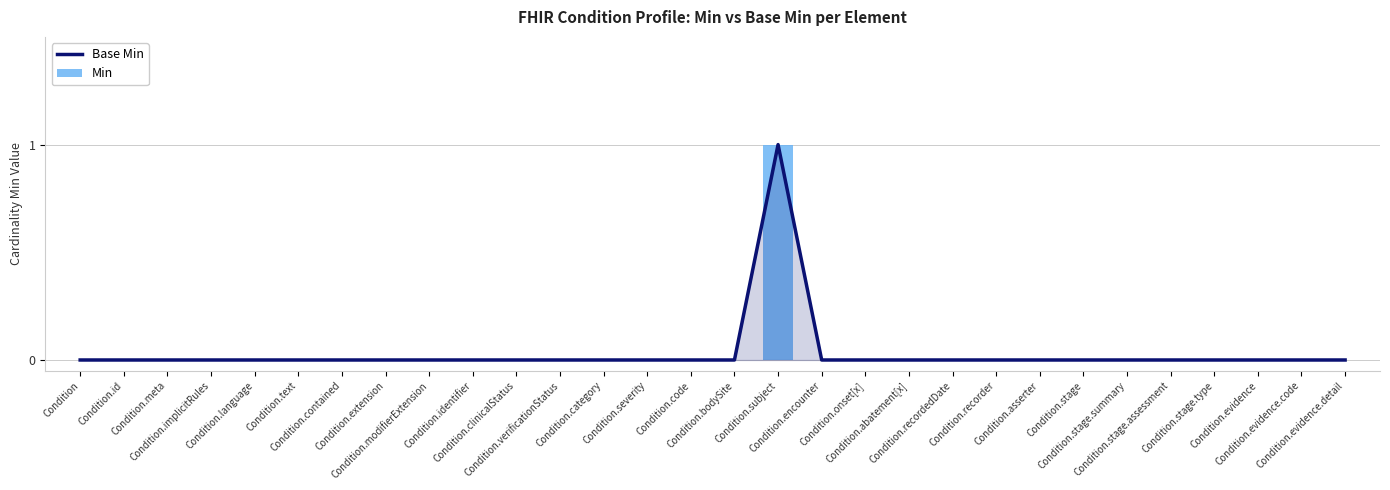

The value of Base Min at Condition.identifier is 0. True or false?

True